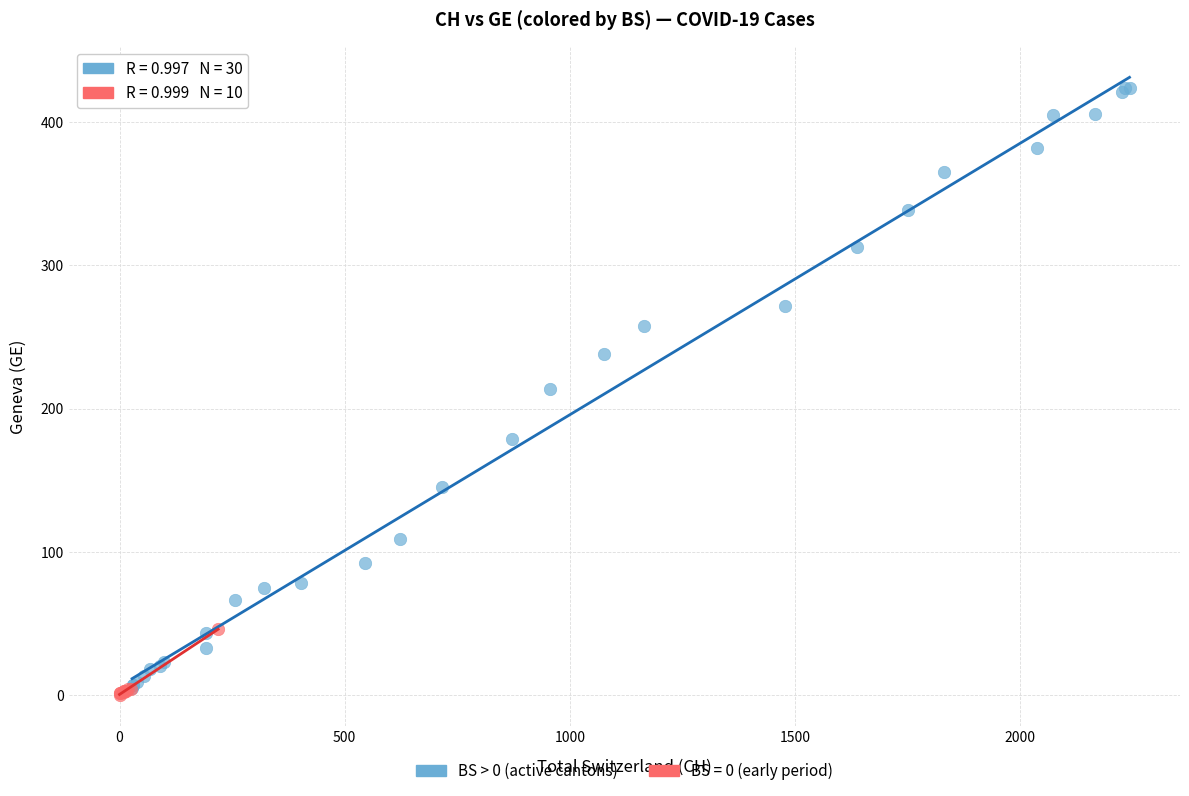

Which series has the widest spread of Y values?

BS > 0 (active cantons)